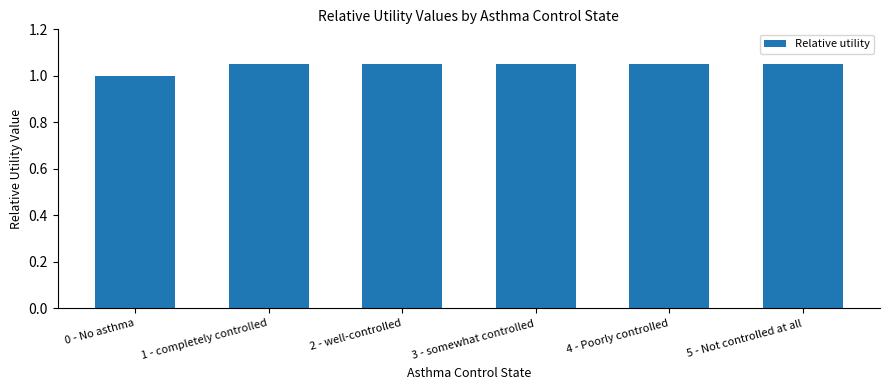

Between 2 - well-controlled and 0 - No asthma, which is larger?

2 - well-controlled